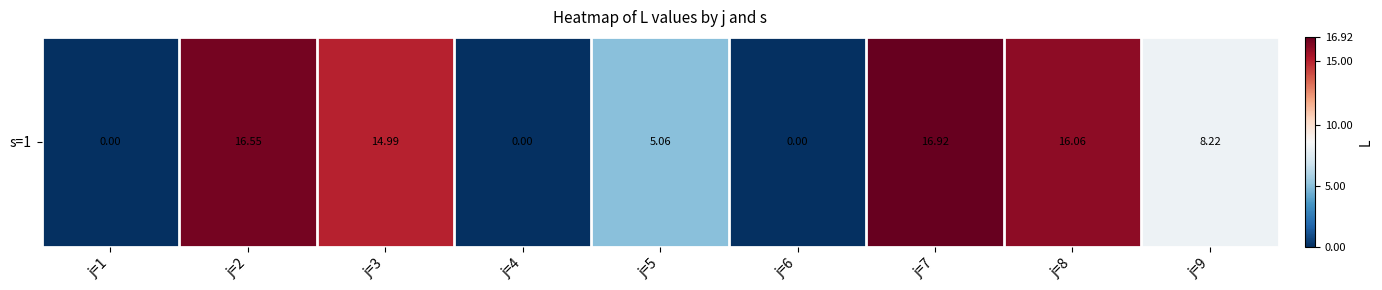

Reading left to right, extract all data points from this chart.

0.0	16.5	15.0	0.0	5.1	0.0	16.9	16.1	8.2